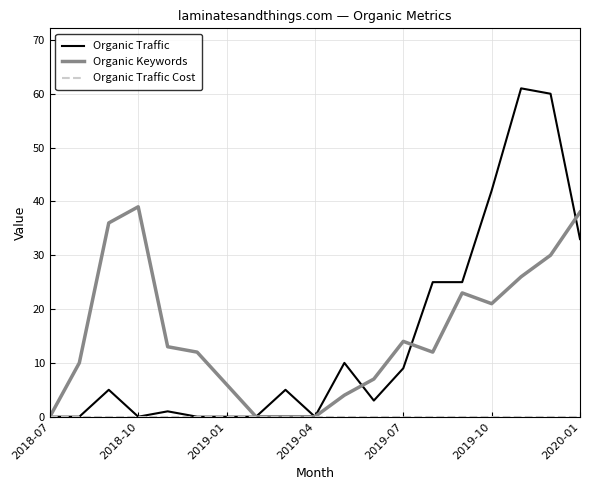

Is this an area chart (filled region under the line)?

No